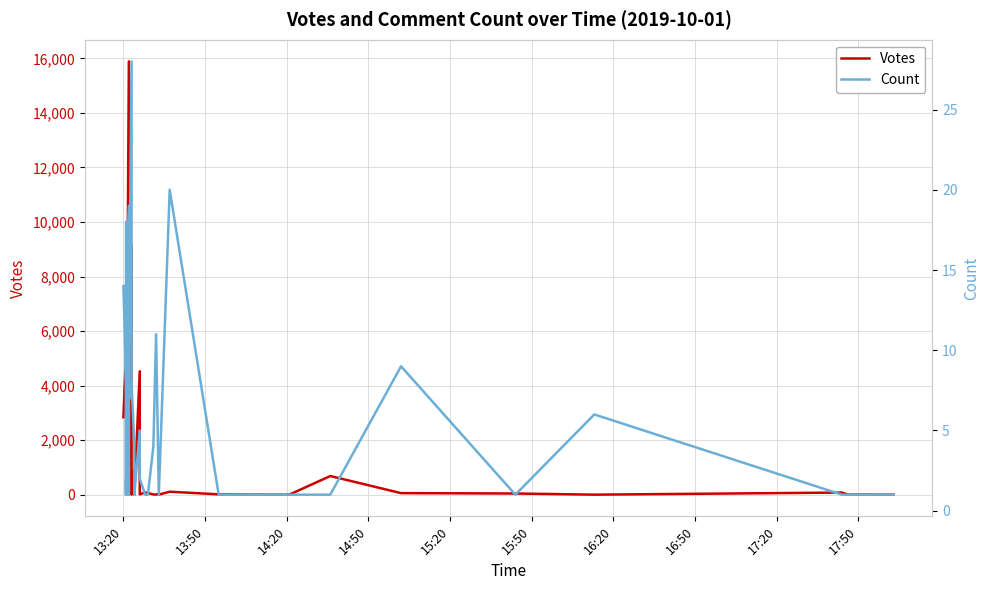

How many lines are shown in the chart?

2